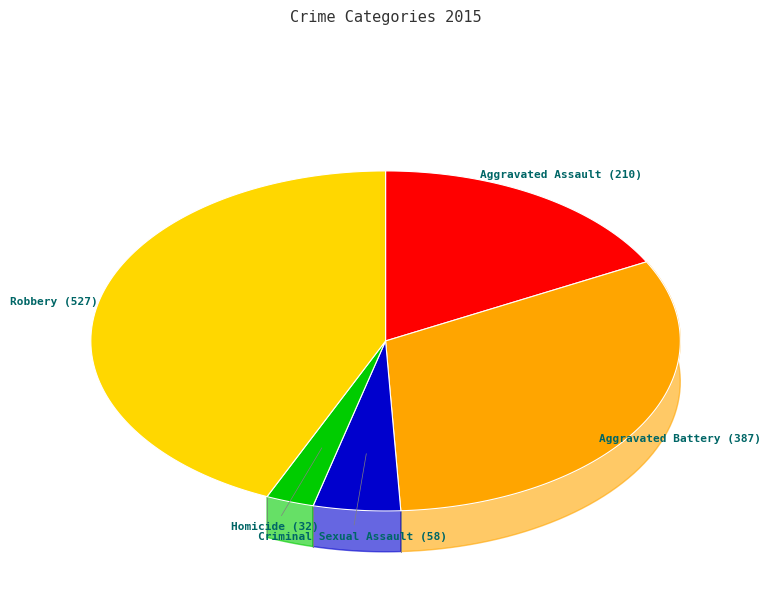

To the nearest percent, what is the average slice percentage?

20%